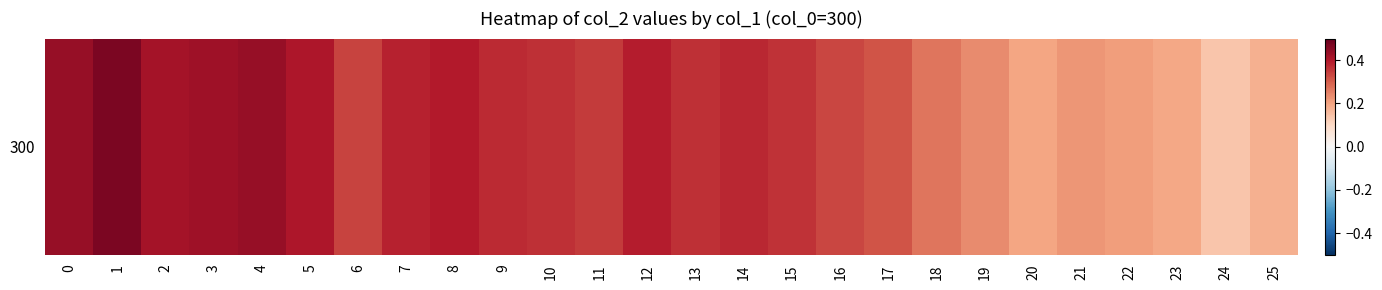

Reading left to right, transcribe all the data shown in this chart.

0.4	0.5	0.4	0.4	0.4	0.4	0.3	0.4	0.4	0.4	0.4	0.3	0.4	0.4	0.4	0.4	0.3	0.3	0.3	0.2	0.2	0.2	0.2	0.2	0.1	0.2